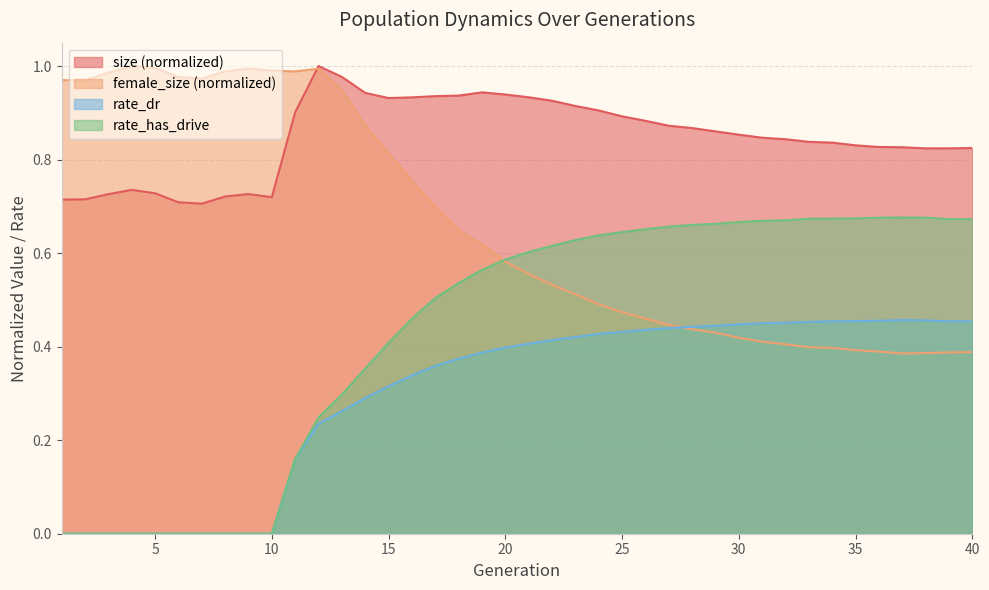

Which category has the highest value in the female_size series?

4